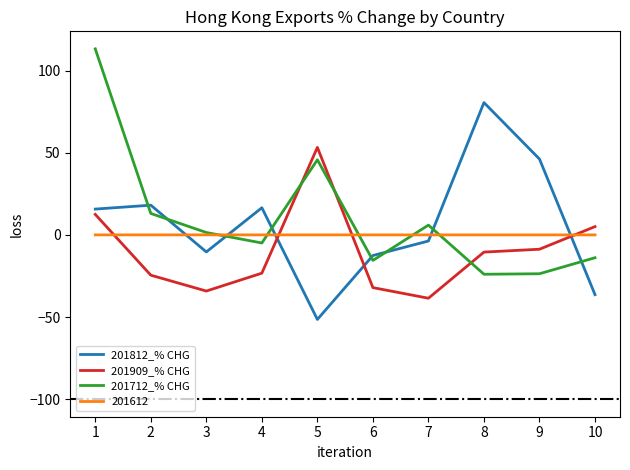

Where is the first local maximum for 201909_% CHG?

5